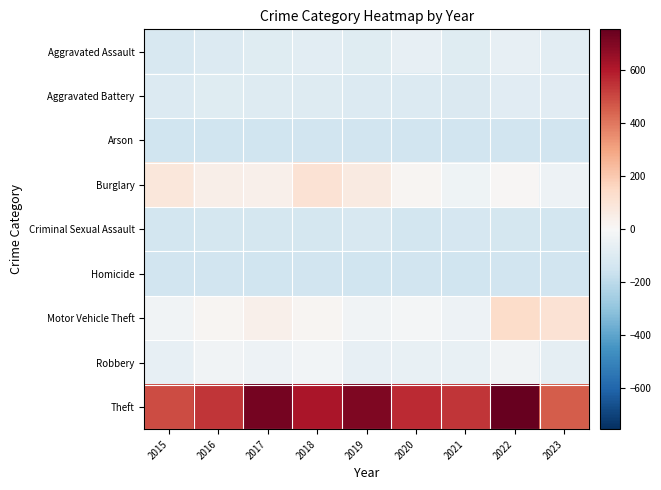

How many data points does each series have?

9